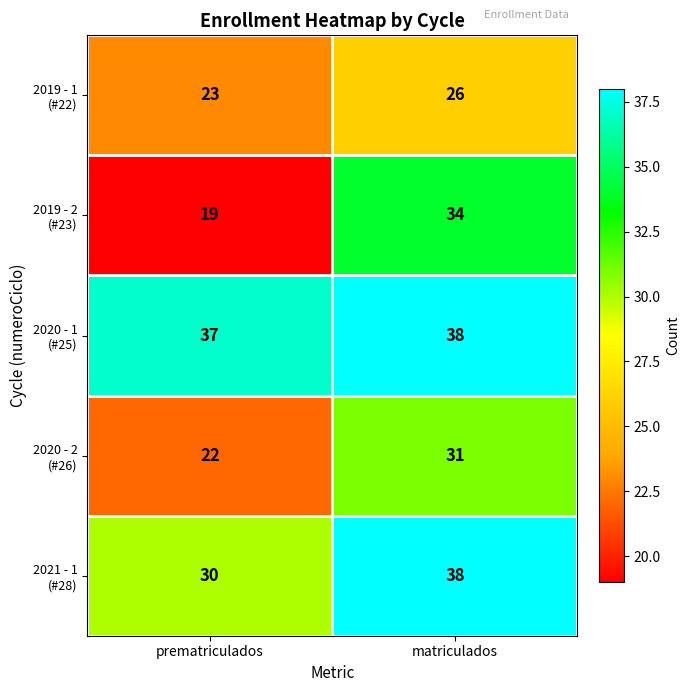

What is the spread (max minus min) of values at prematriculados?

18